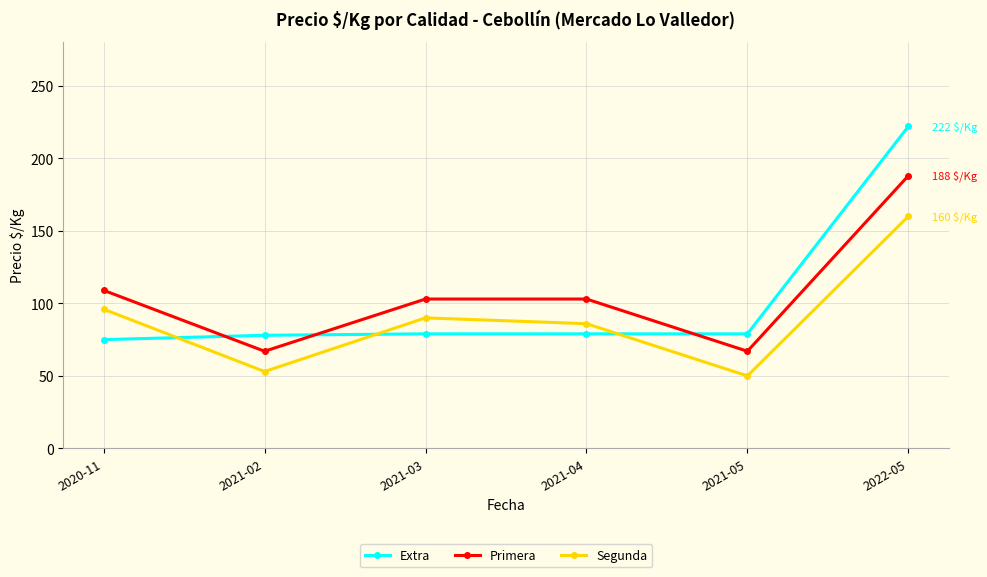

What is the value of the Segunda point at the 6th from the left?

160